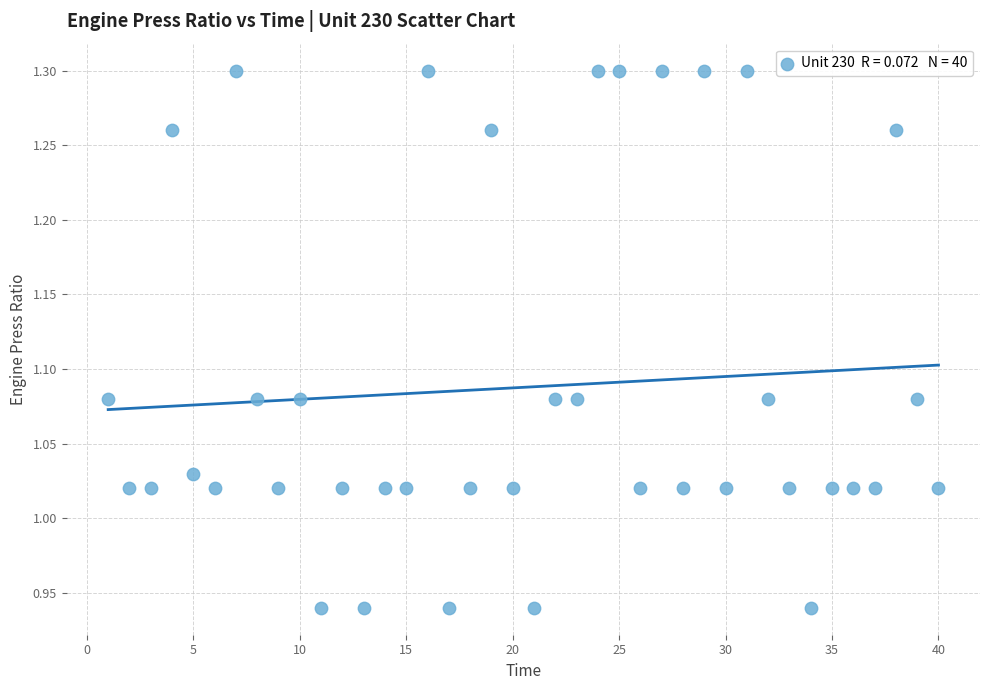

What is the range of X values (max minus min)?

39.0